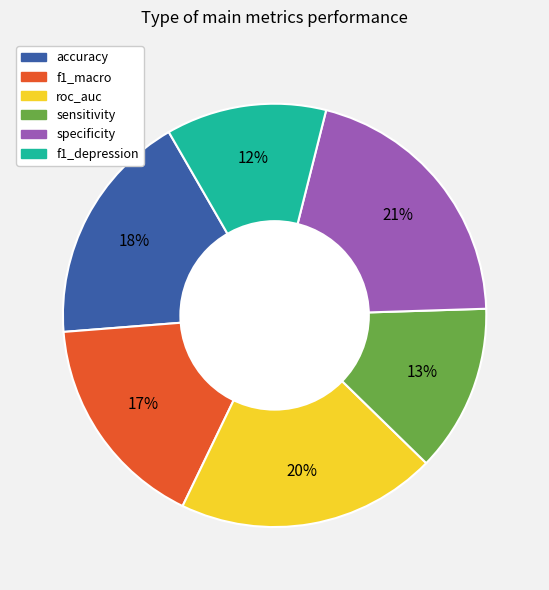

What percentage is the specificity slice, to the nearest percent?

21%